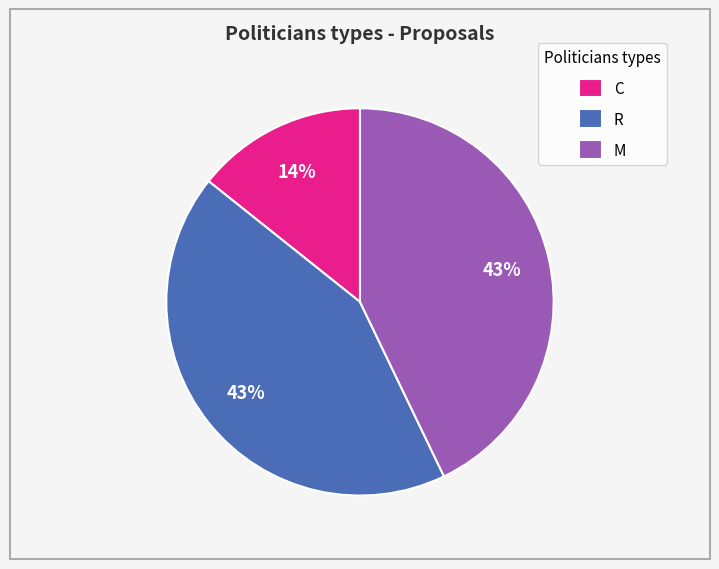

Is there a majority slice in this chart?

No